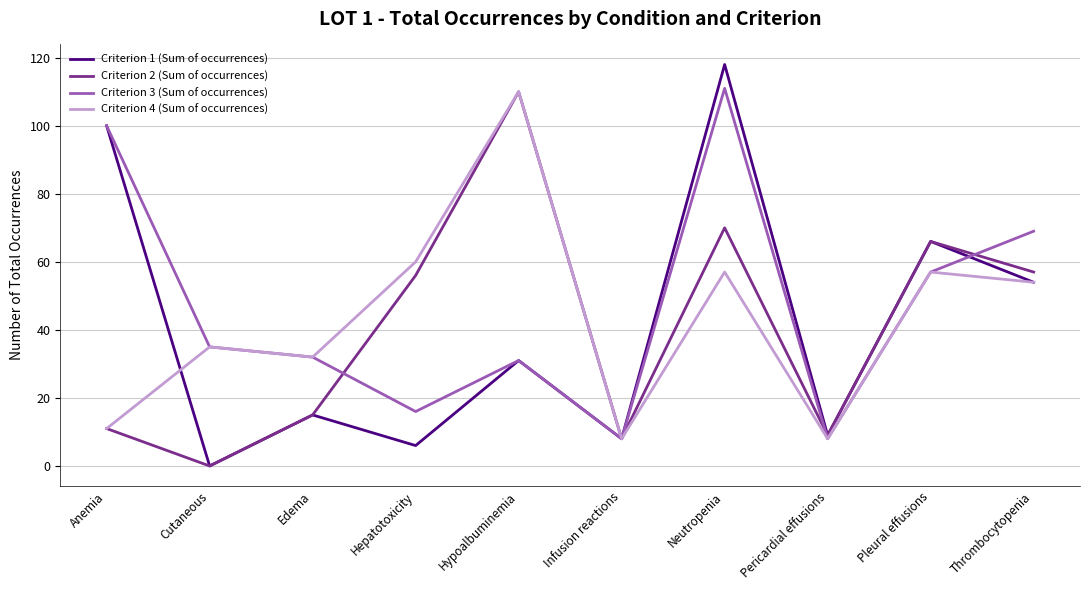

The value of Criterion 2 (Sum of occurrences) at Pericardial effusions is 4. True or false?

False